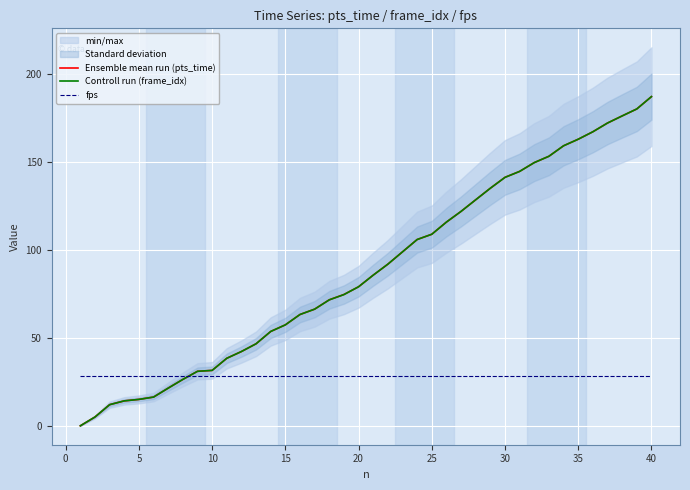

How many categories are shown in the chart?

40